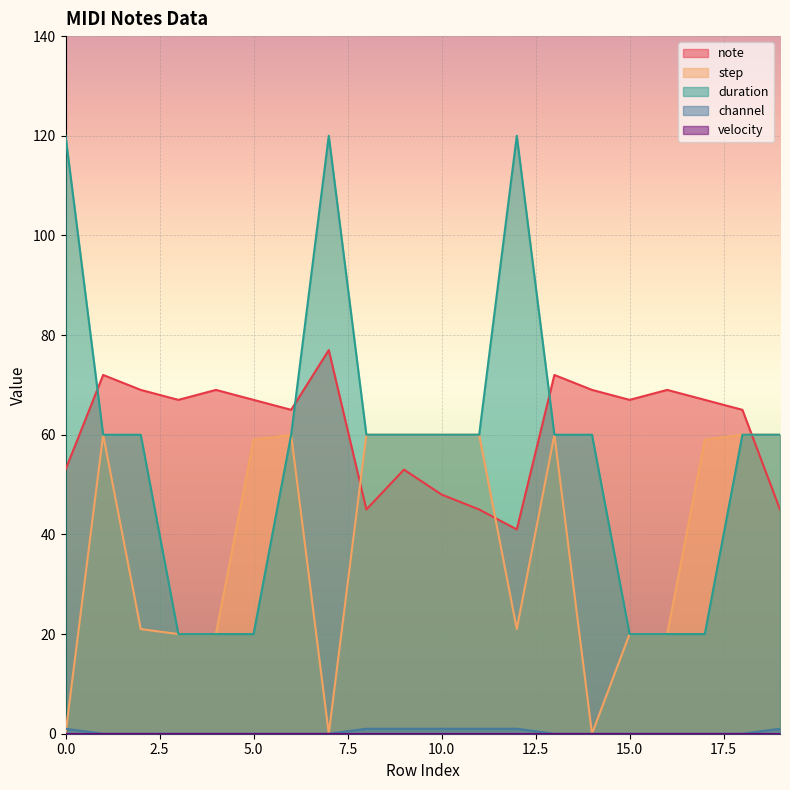

True or false: duration and channel intersect in this chart.

False